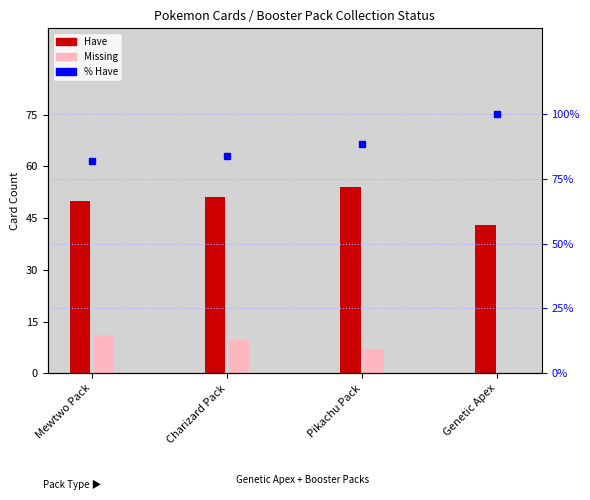

What is the total value across all series at Charizard Pack?

144.6